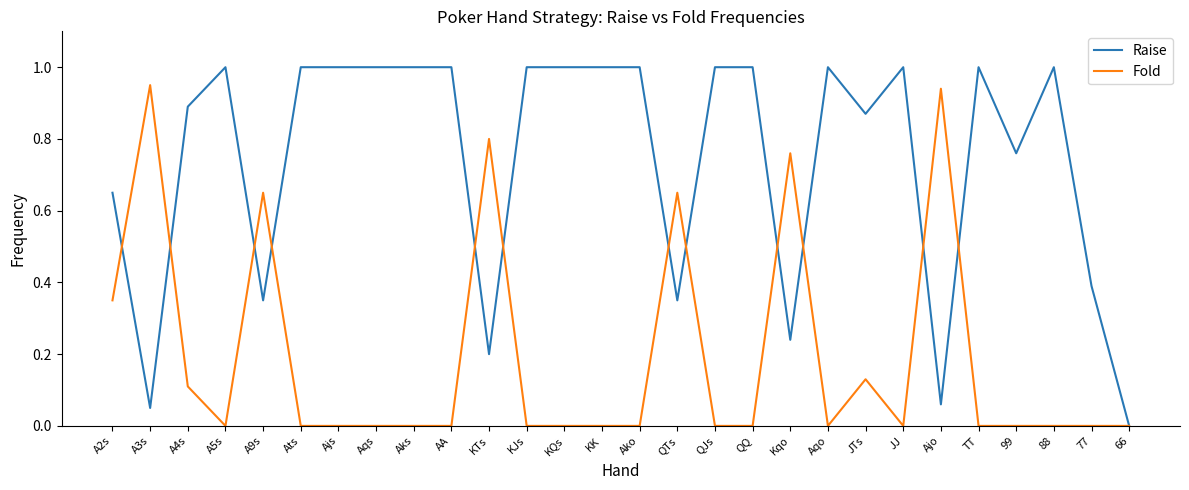

Which category has the lowest value in the Raise series?

66